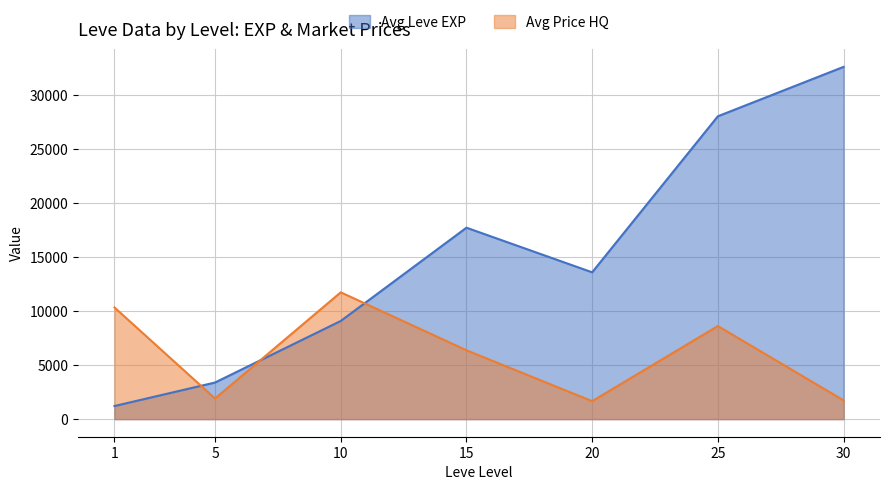

Between 10 and 30, which series saw the biggest shift?

Avg Leve EXP